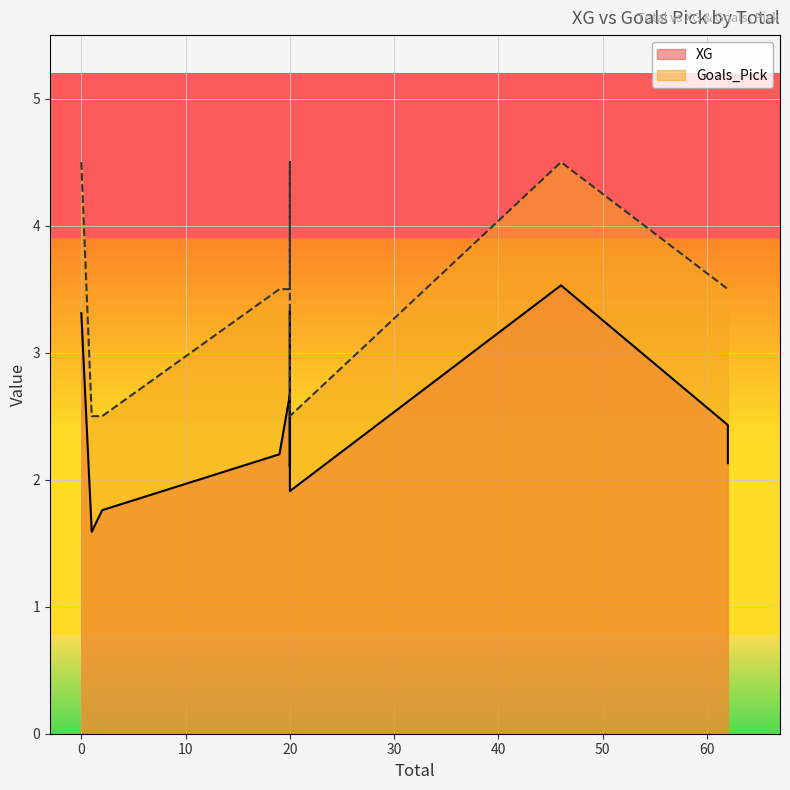

How many interior local valleys does the Goals_Pick series have?

2